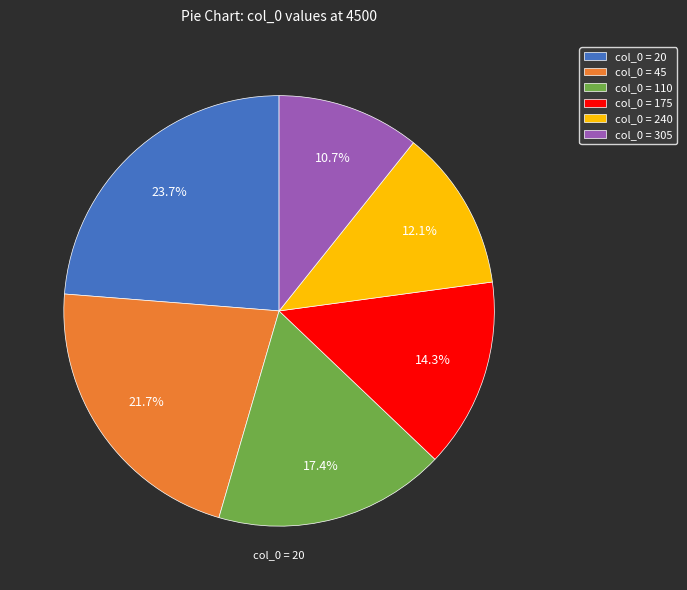

How many segments does this pie chart have?

6